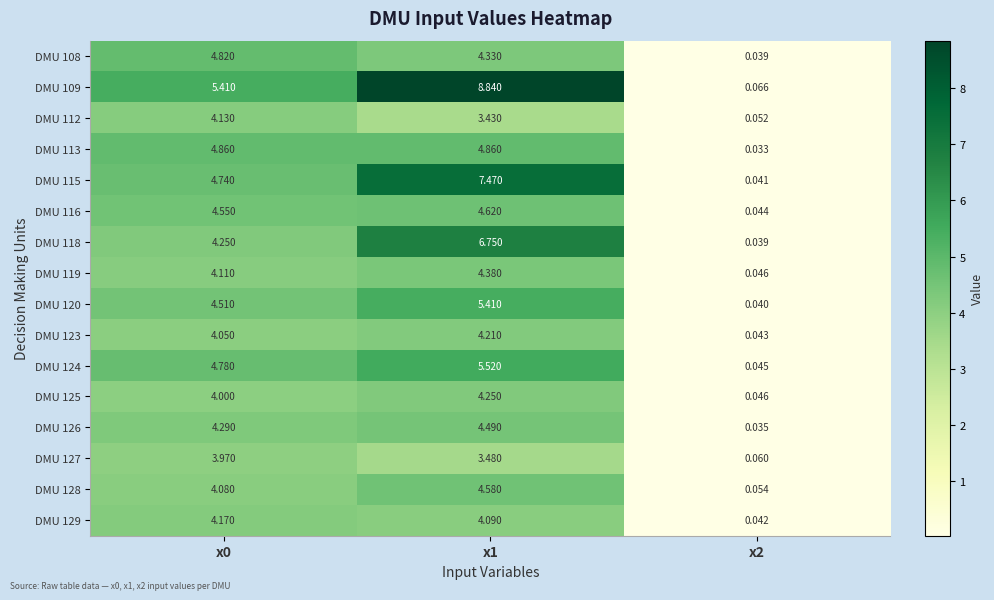

Which series has the largest total across all categories?

DMU 109